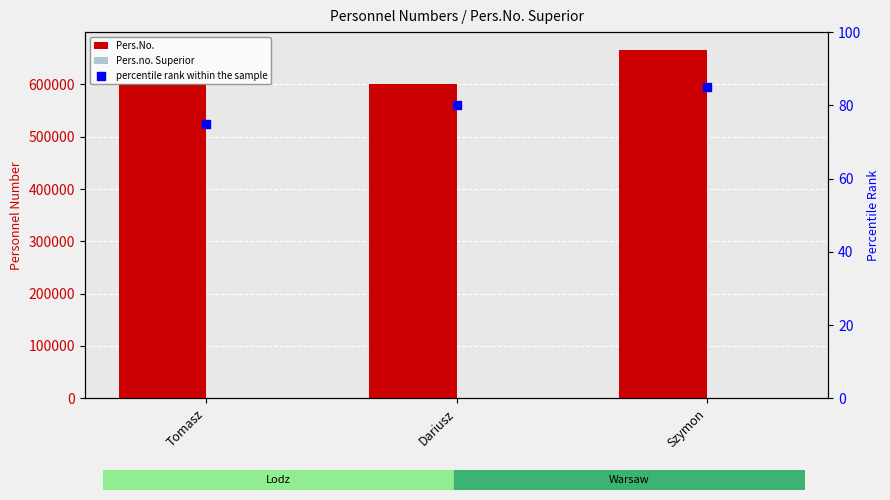

Which series reaches the minimum Y coordinate?

Pers.no. Superior